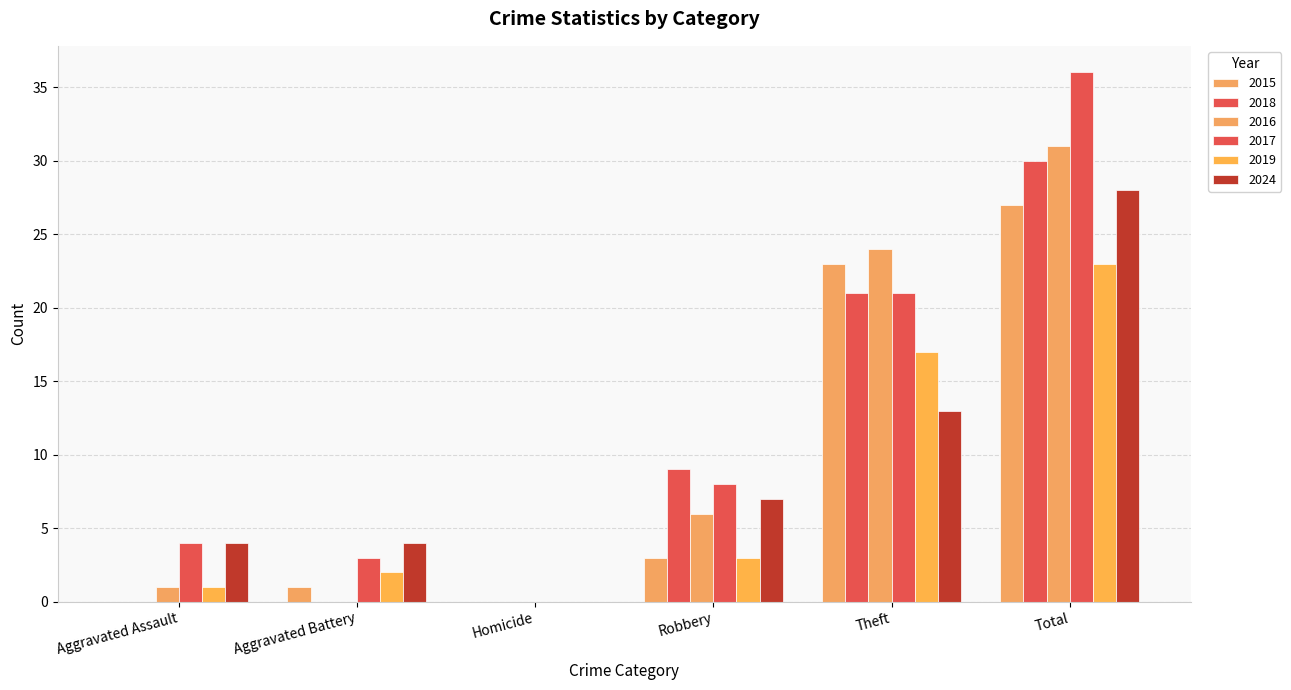

Which series changed the most between Aggravated Assault and Aggravated Battery?

2015